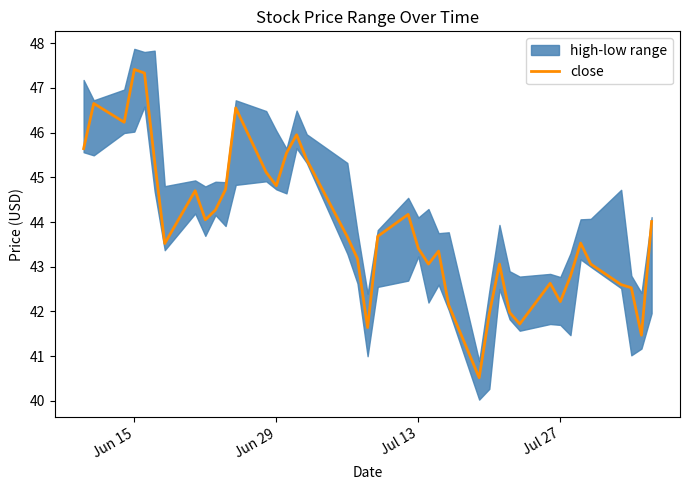

How many data points are less than 43?

12